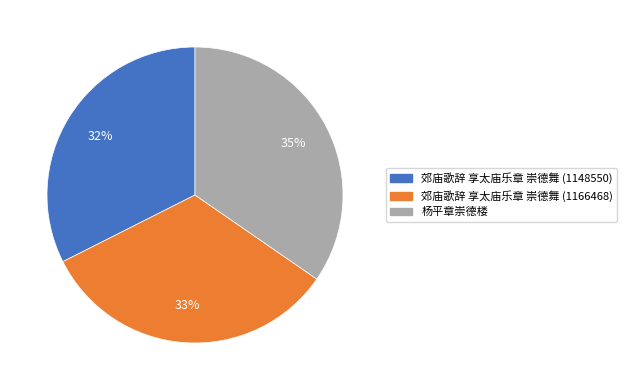

Which slice is the largest?

杨平章崇德楼